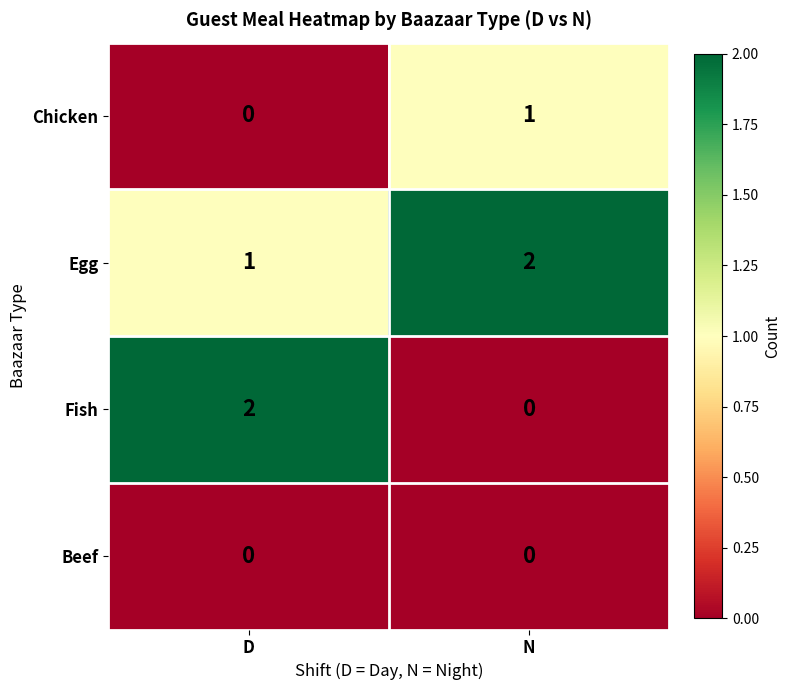

Rank the series by their average value, from lowest to highest.

Beef, Chicken, Fish, Egg